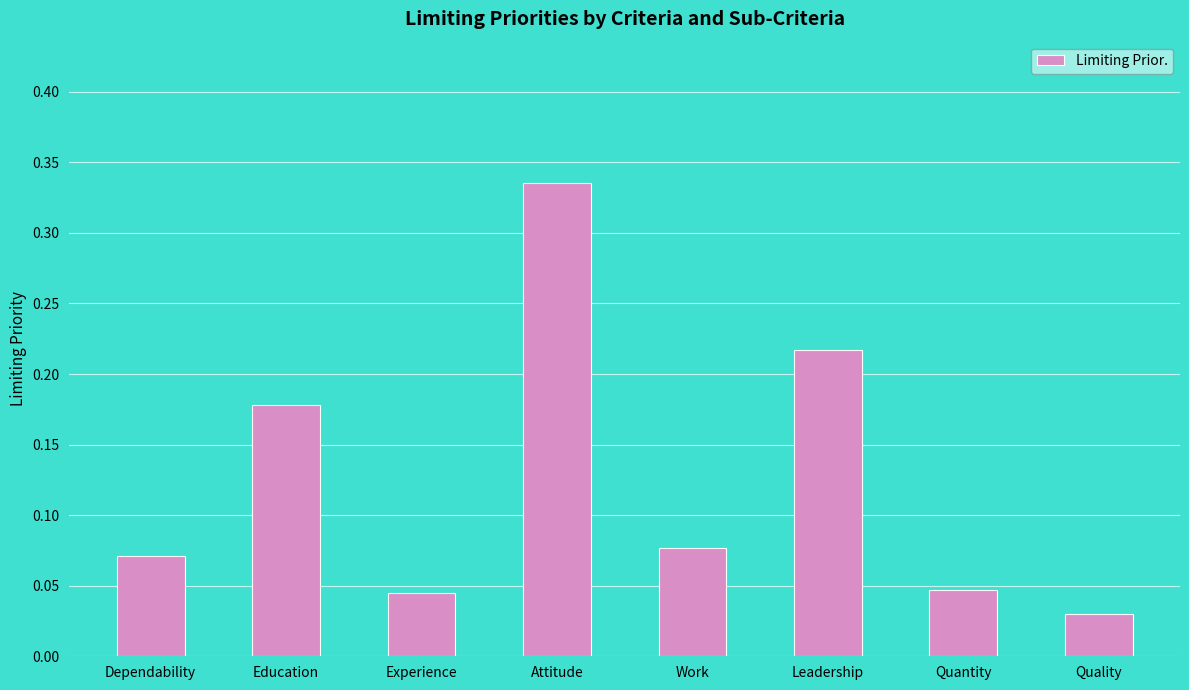

Which category has the highest value across all series?

Attitude